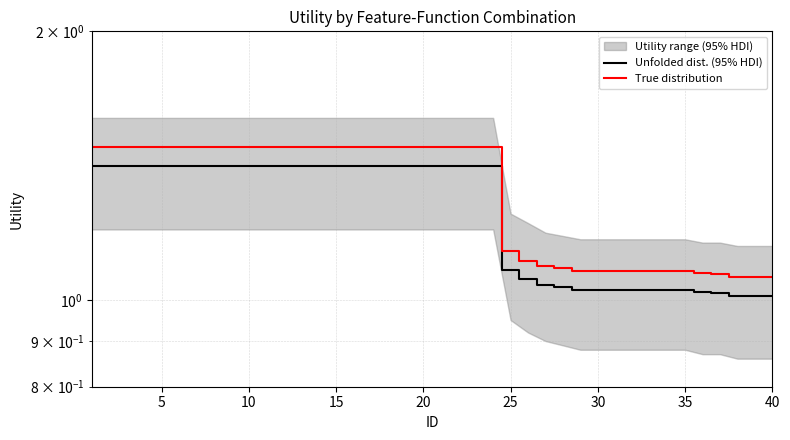

Does the chart have visible grid lines?

Yes